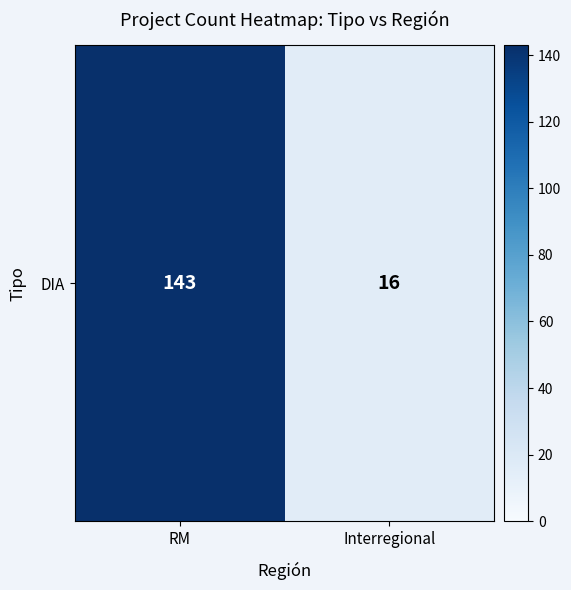

Which category has the lowest value across all series?

Interregional